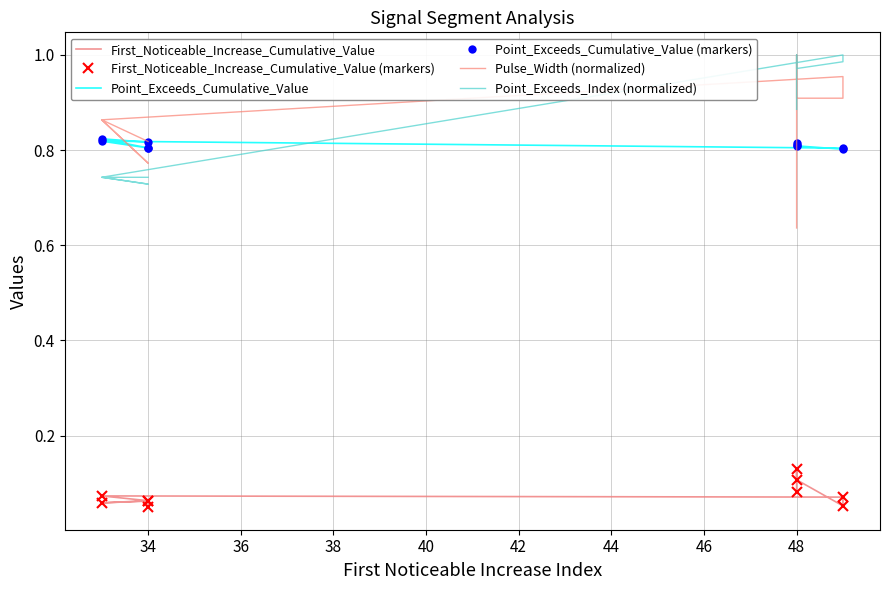

True or false: Point_Exceeds_Index (normalized) and First_Noticeable_Increase_Cumulative_Value cross at least once.

False